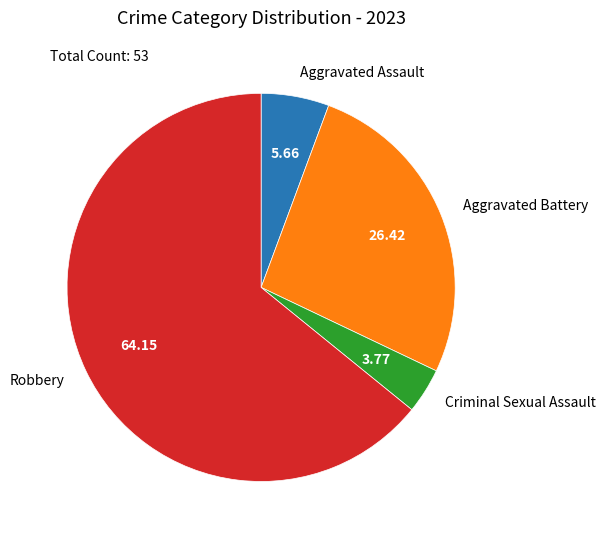

Does Robbery represent more than half of the total?

Yes